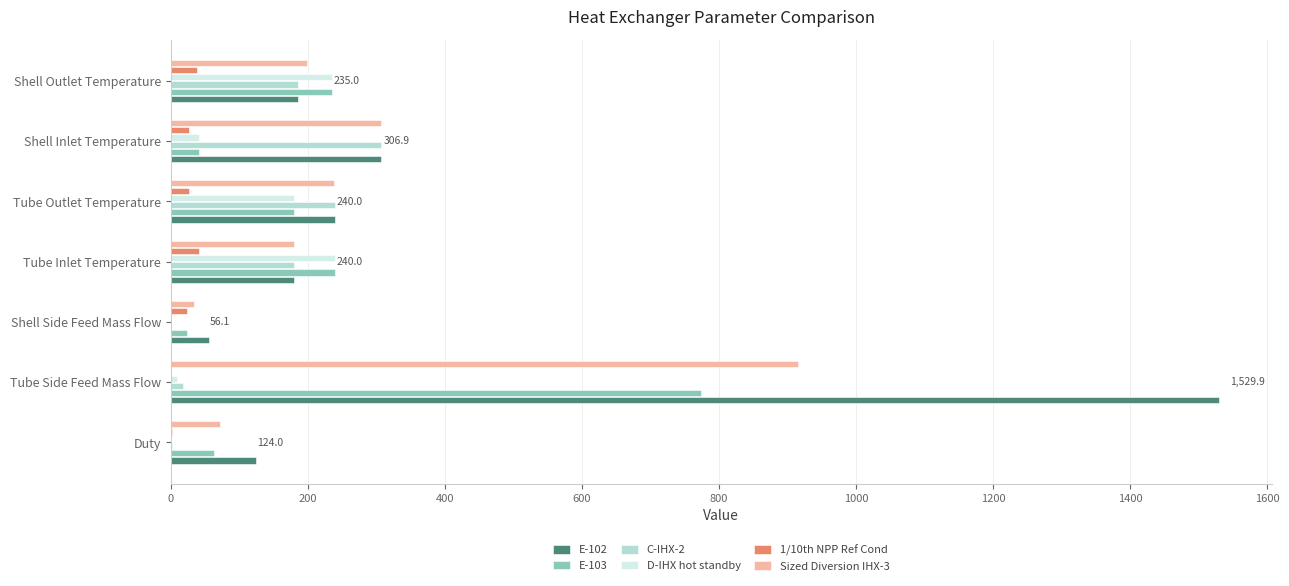

Is the value of E-103 at Shell Side Feed Mass Flow greater than the value of D-IHX hot standby at Tube Outlet Temperature?

No